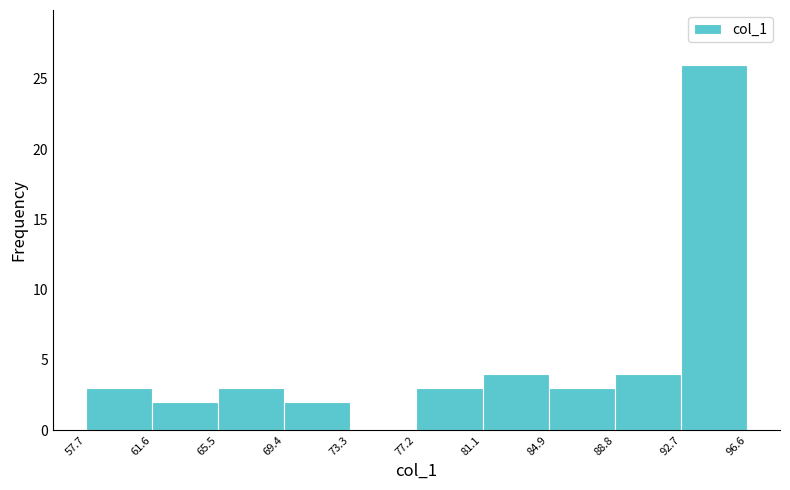

Reading left to right, transcribe this chart: for each bar, give the range it covers on the x-axis and its height. The values are not printed on the chart, so give them approximately, as read against the axis.

57.7 to 61.6: 3
61.6 to 65.5: 2
65.5 to 69.4: 3
69.4 to 73.3: 2
73.3 to 77.2: 0
77.2 to 81.1: 3
81.1 to 84.9: 4
84.9 to 88.8: 3
88.8 to 92.7: 4
92.7 to 96.6: 26